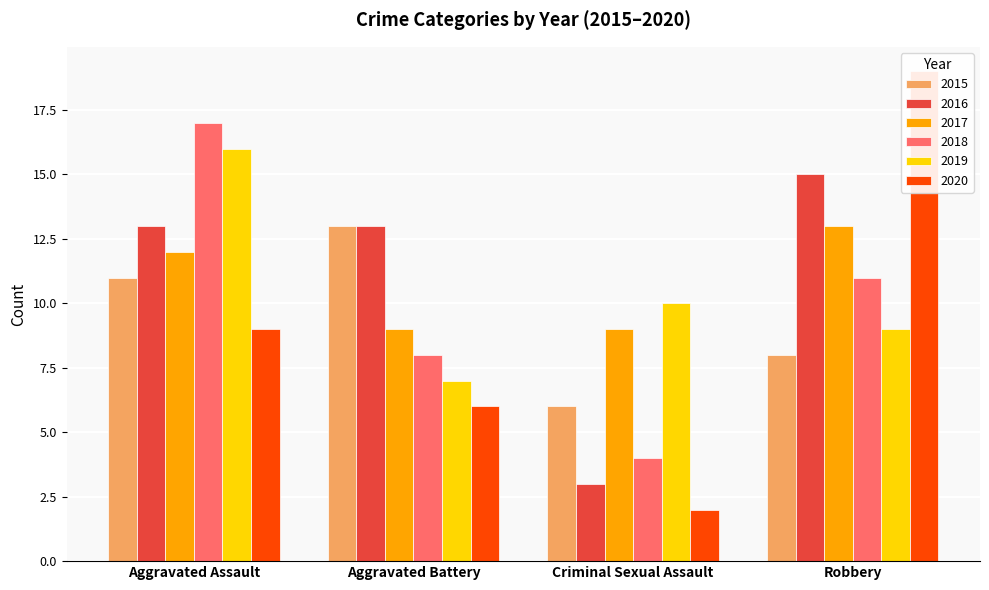

Reading left to right, transcribe all the data shown in this chart.

2015: Aggravated Assault=11	Aggravated Battery=13	Criminal Sexual Assault=6	Robbery=8
2016: Aggravated Assault=13	Aggravated Battery=13	Criminal Sexual Assault=3	Robbery=15
2017: Aggravated Assault=12	Aggravated Battery=9	Criminal Sexual Assault=9	Robbery=13
2018: Aggravated Assault=17	Aggravated Battery=8	Criminal Sexual Assault=4	Robbery=11
2019: Aggravated Assault=16	Aggravated Battery=7	Criminal Sexual Assault=10	Robbery=9
2020: Aggravated Assault=9	Aggravated Battery=6	Criminal Sexual Assault=2	Robbery=19